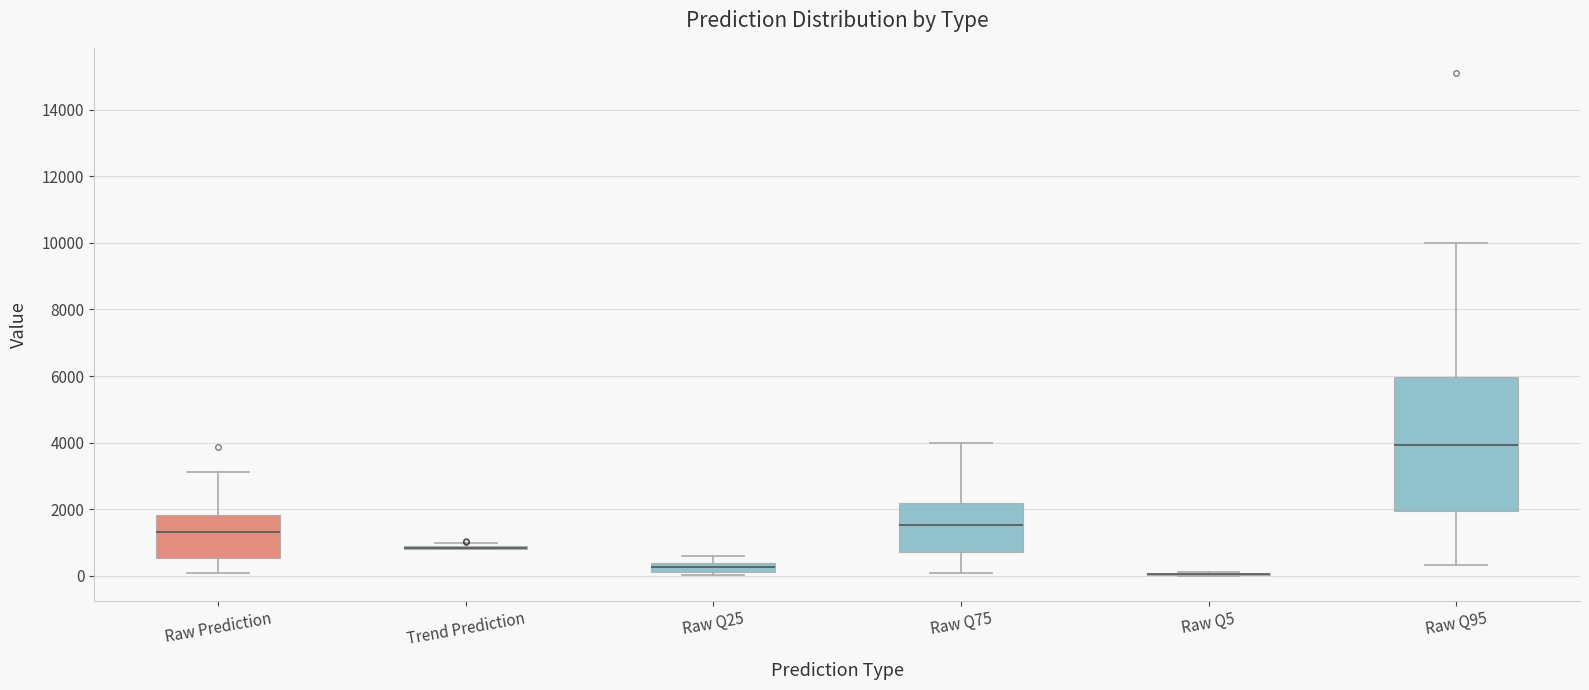

Comparing the boxes themselves (not the whiskers), which one is the tallest?

Raw Q95